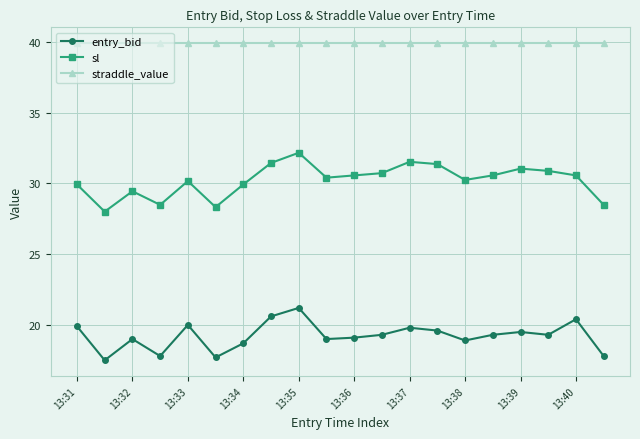

What is the minimum value shown in the chart?

17.5